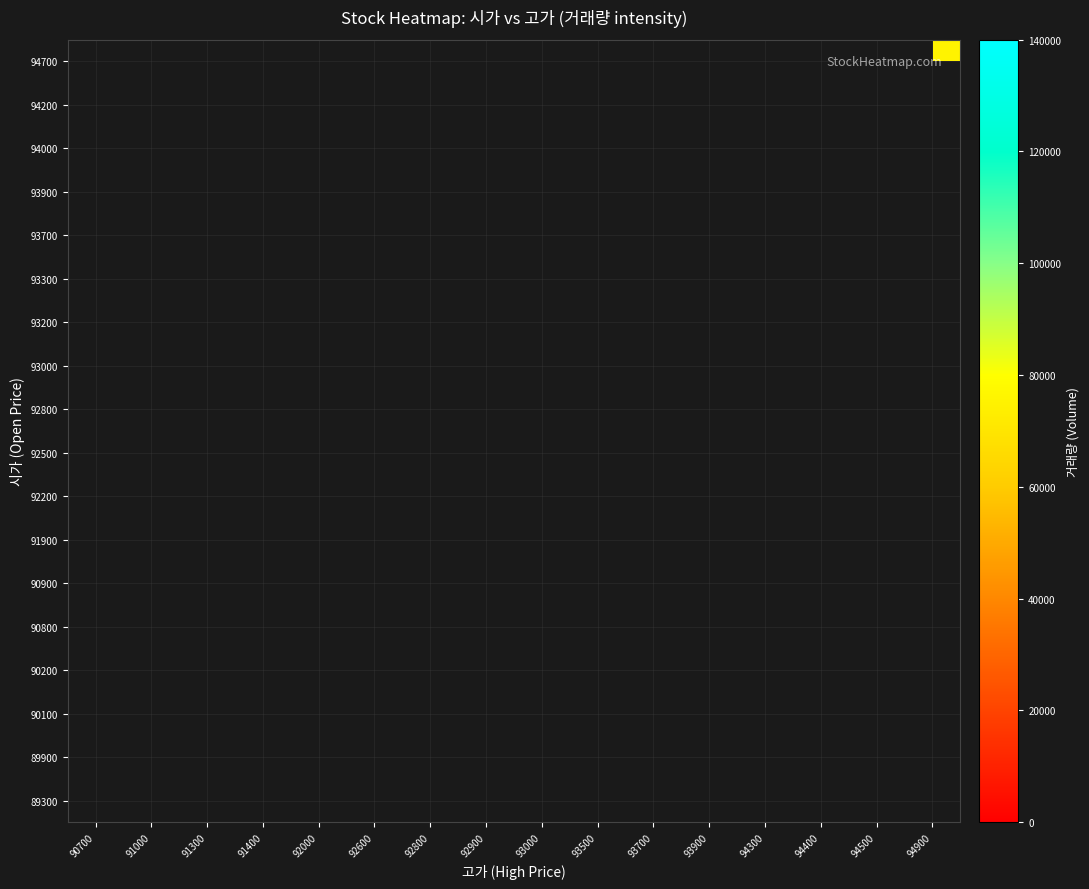

How many categories are shown in the chart?

16